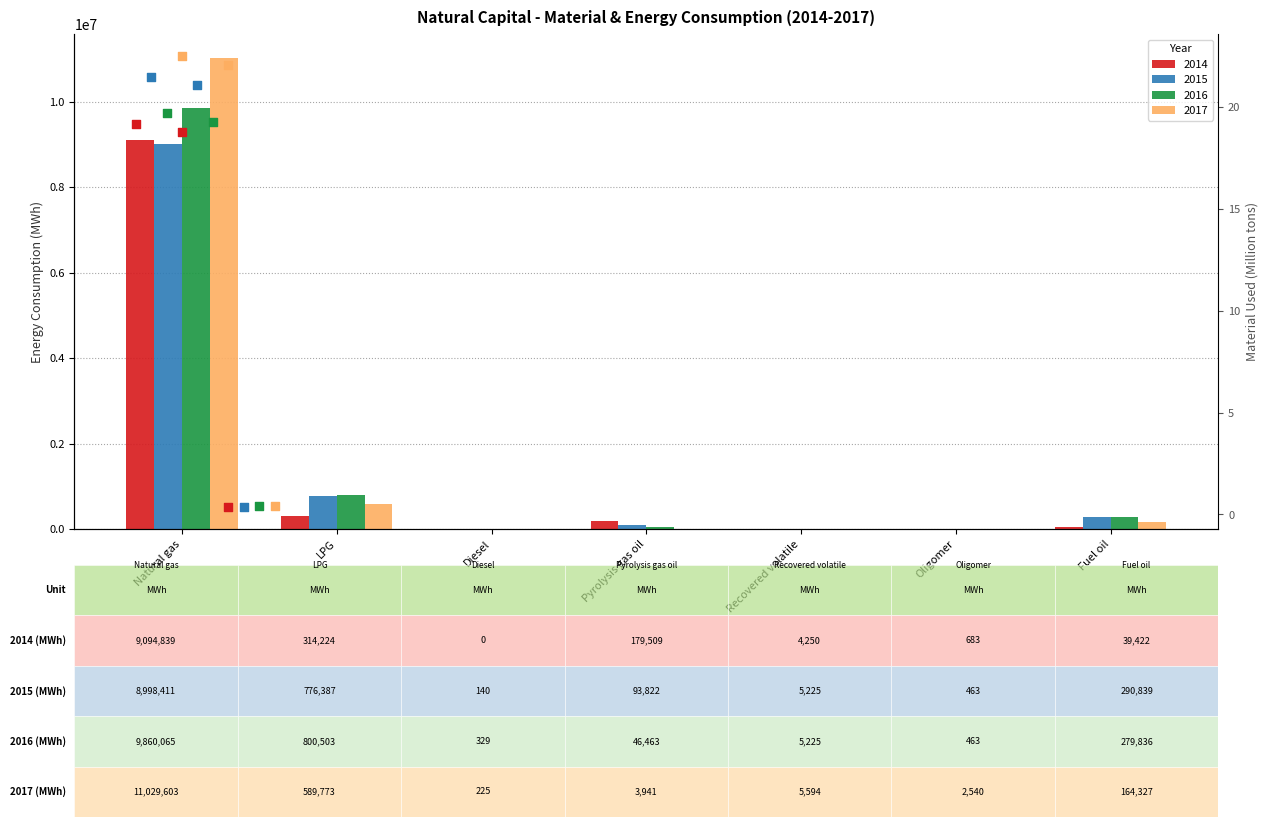

Which series reaches the minimum Y coordinate?

2014 mat